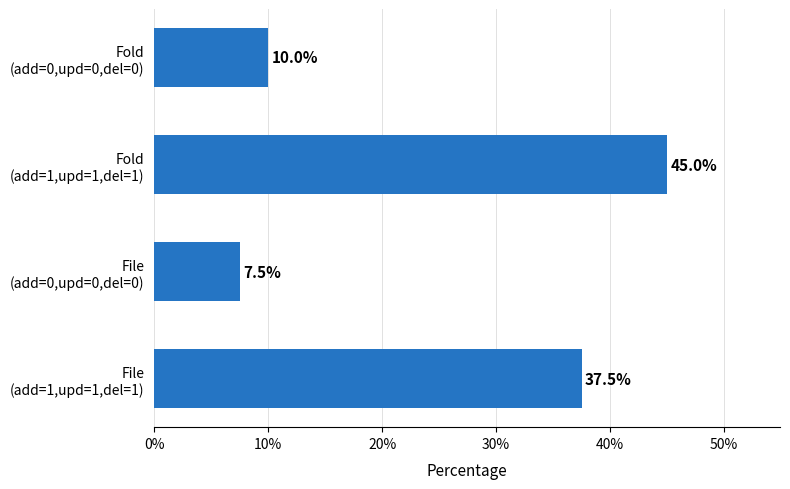

What is the smallest value displayed?

7.5